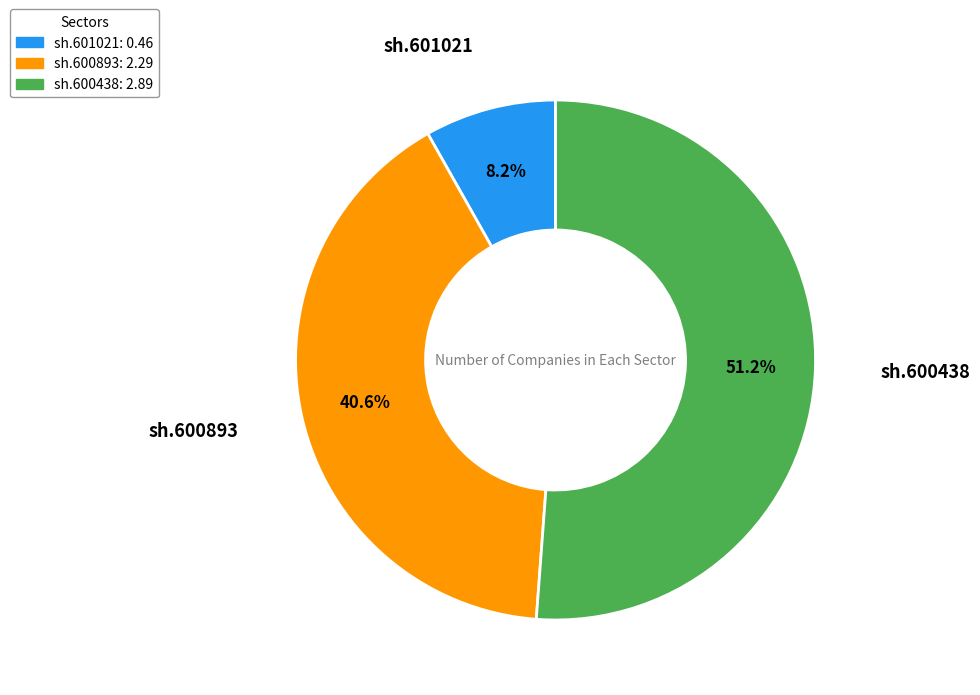

What percentage is the sh.600438 slice, to the nearest percent?

51%